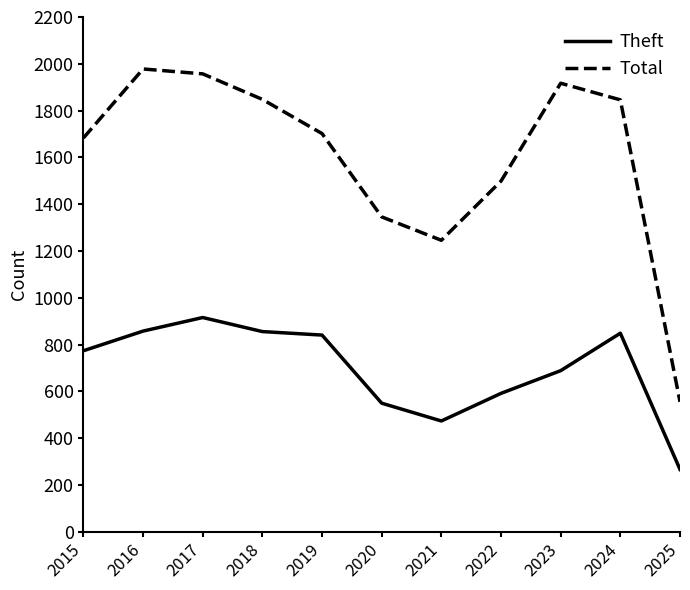

List the series in order of their peak value, lowest first.

Theft, Total